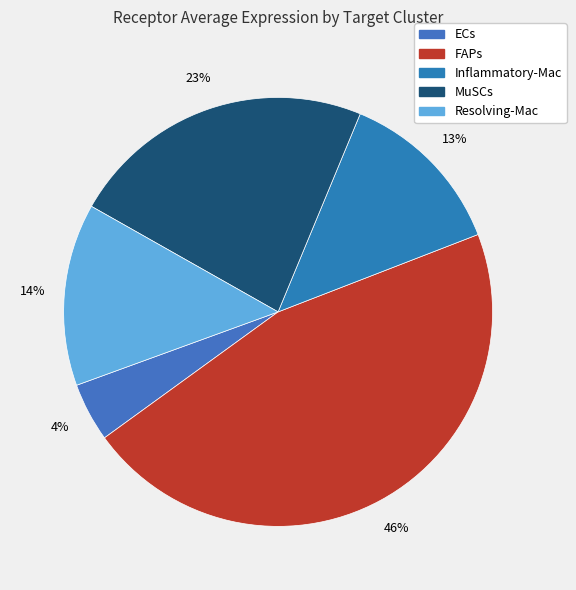

Count the number of slices in the pie.

5